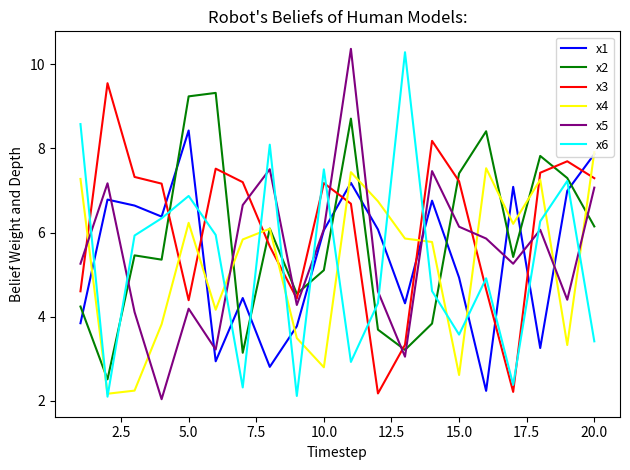

True or false: x6 and x3 cross at least once.

True